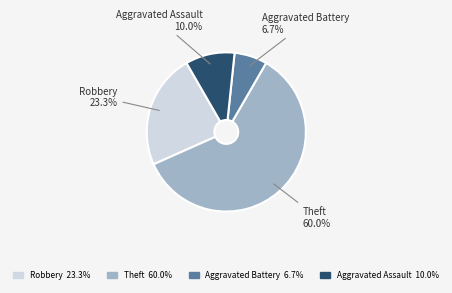

Which slice is the largest?

Theft